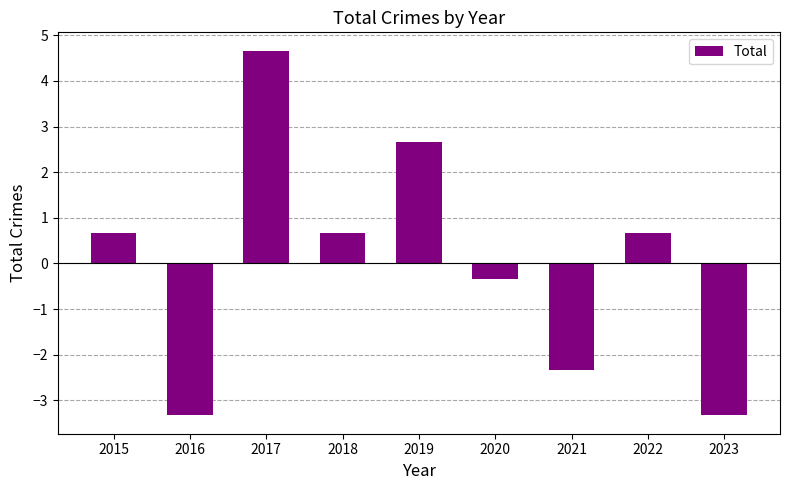

How many bars are there in total?

9